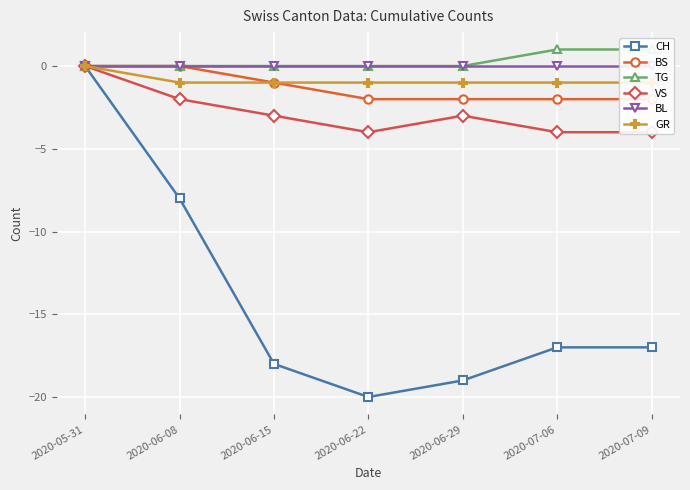

Is this an area chart (filled region under the line)?

No